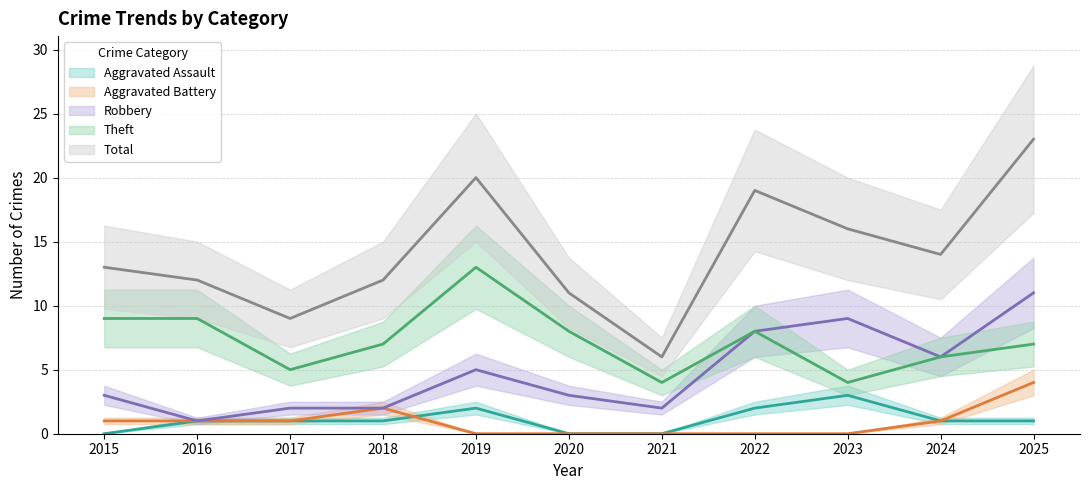

True or false: Theft has a value of 3 at 2017.

False